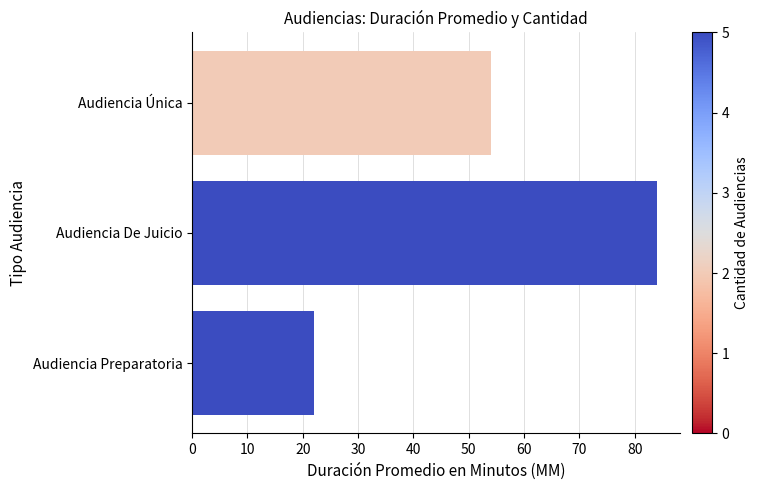

What is the value of the 3rd bar from the left?

54